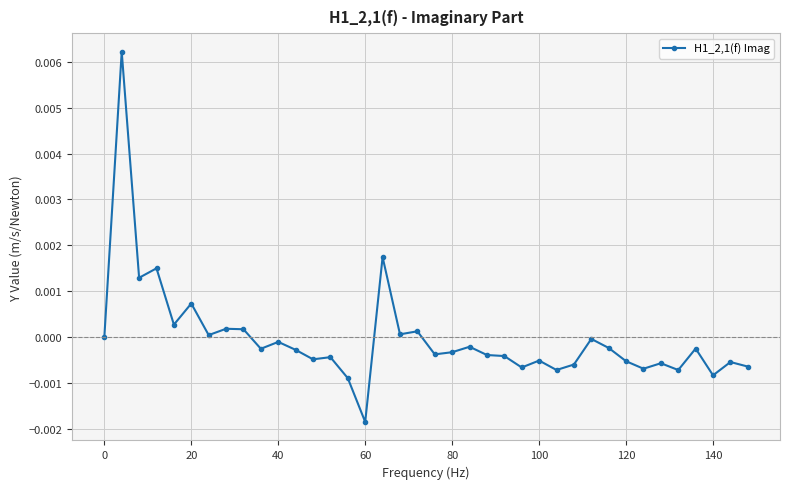

True or false: there are more than 0 points higher than both neighbors.

True